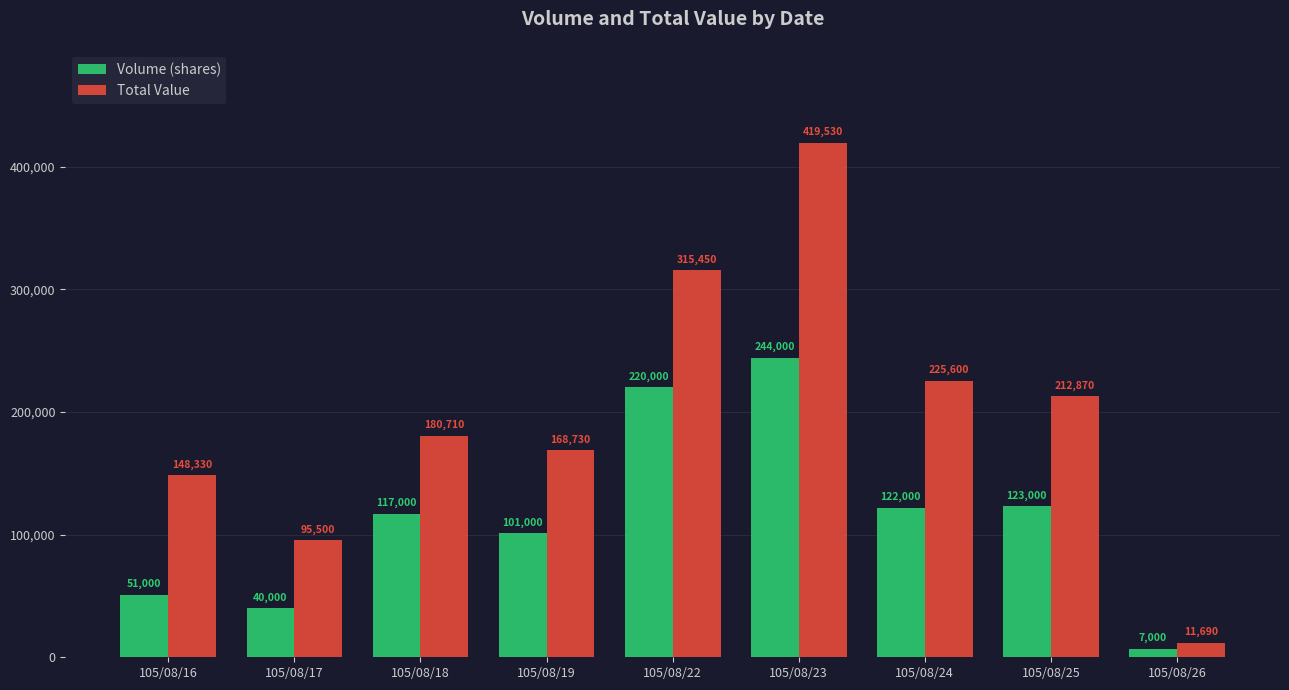

What is the difference between the Total Value values at 105/08/17 and 105/08/22?

219950